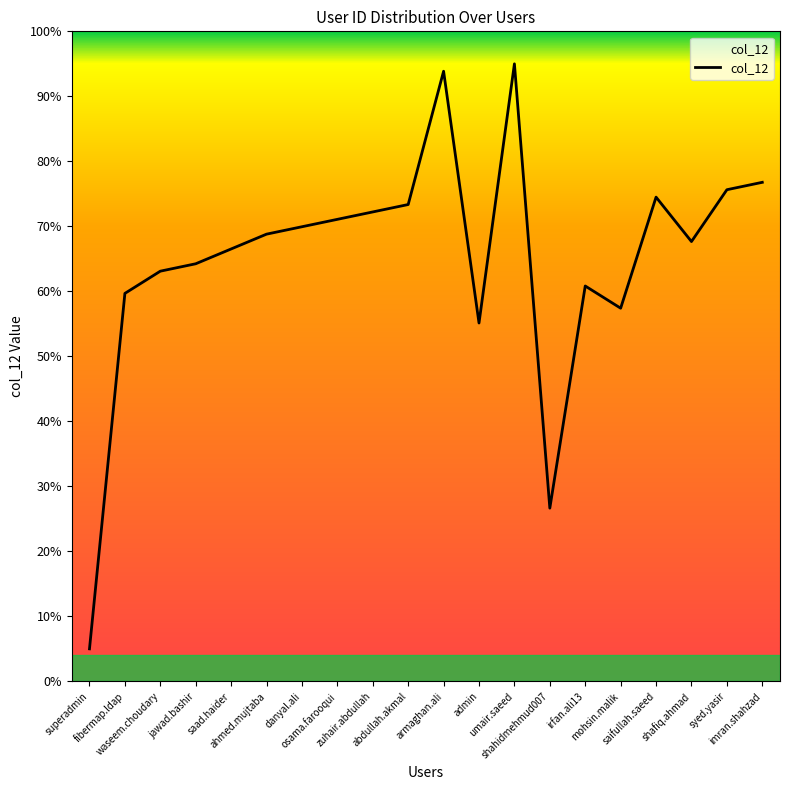

Rank the categories by value from lowest to highest.

superadmin, shahidmehmud007, admin, mohsin.malik, fibermap.ldap, irfan.ali13, waseem.choudary, jawad.bashir, saad.haider, shafiq.ahmad, ahmed.mujtaba, danyal.ali, osama.farooqui, zuhair.abdullah, abdullah.akmal, saifullah.saeed, syed.yasir, imran.shahzad, armaghan.ali, umair.saeed